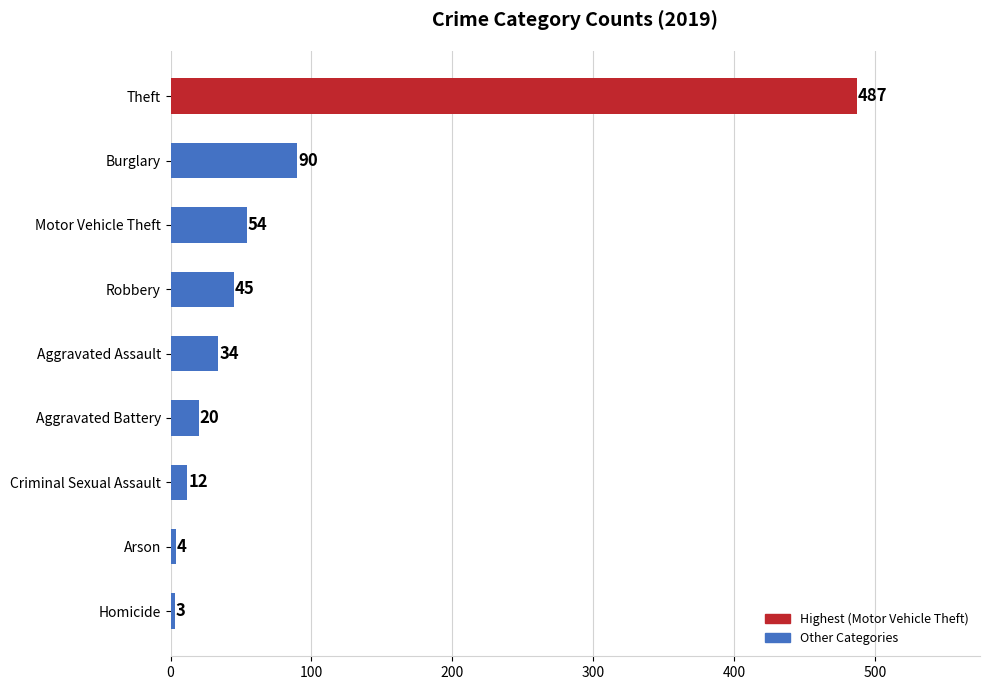

At which label is the value closest to 245?

Burglary